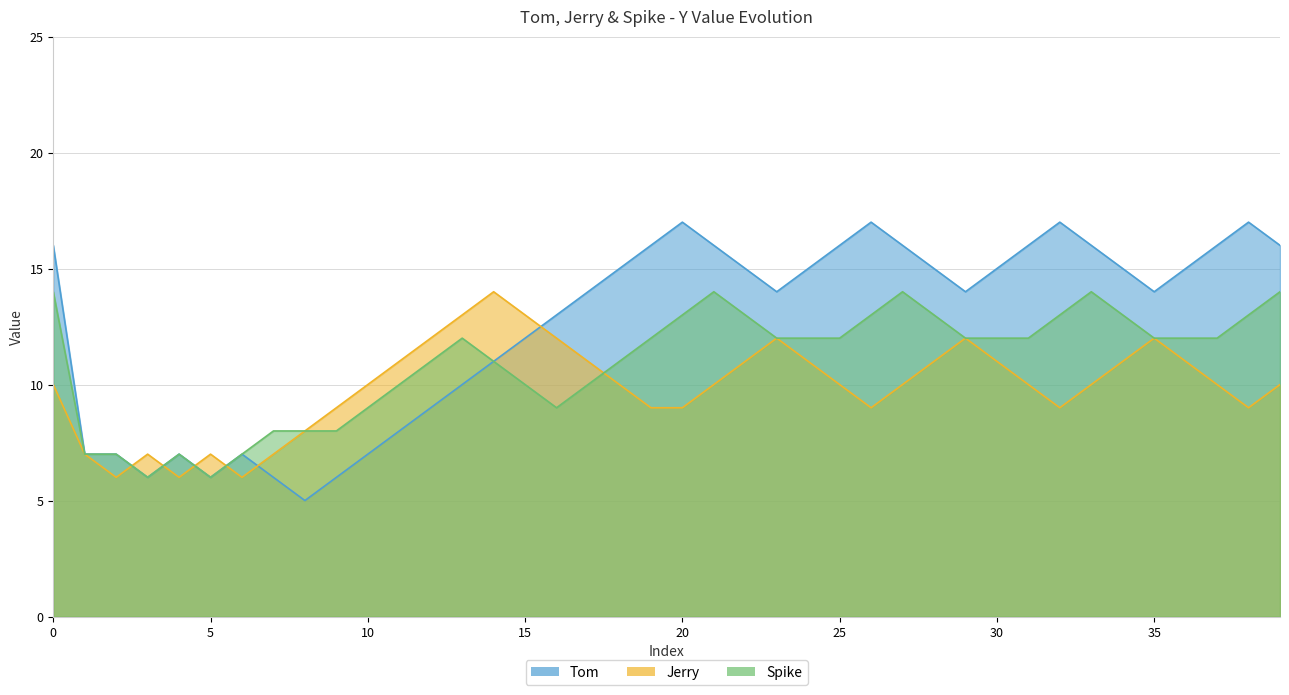

Is the value of Jerry at 10 greater than the value of Spike at 0?

No